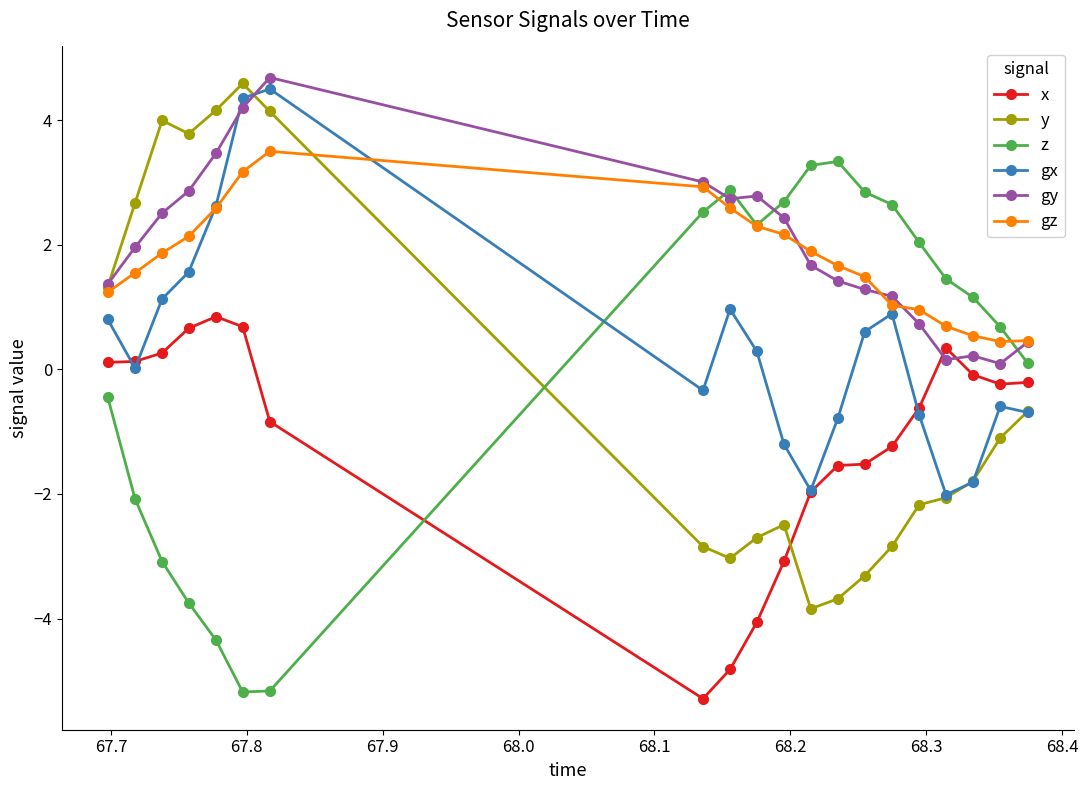

What is the smallest value displayed?

-5.3